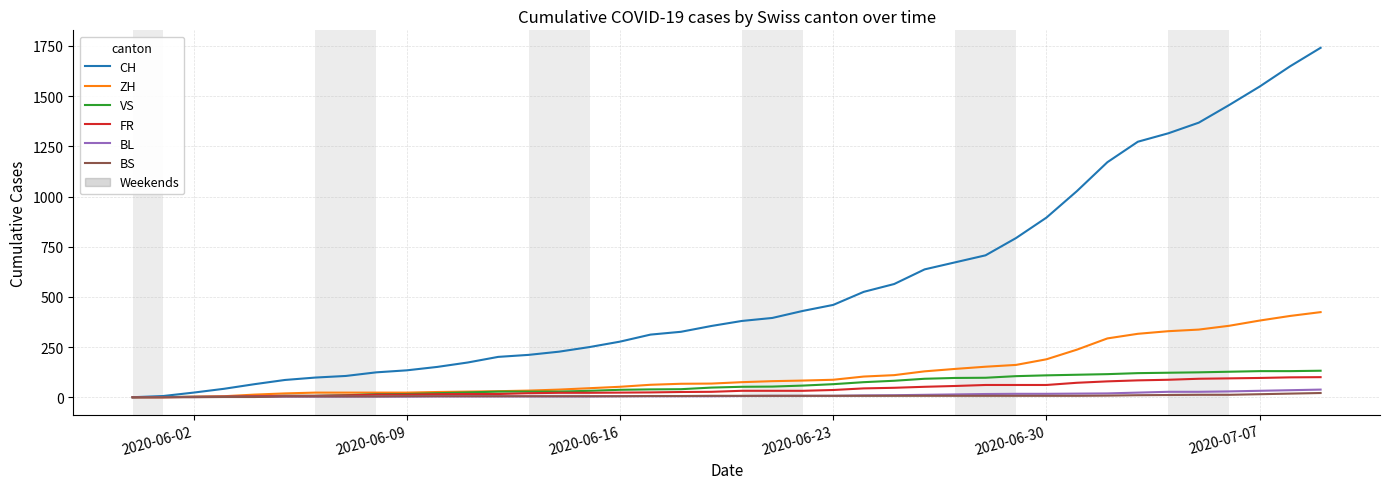

What is the maximum value for ZH?

424